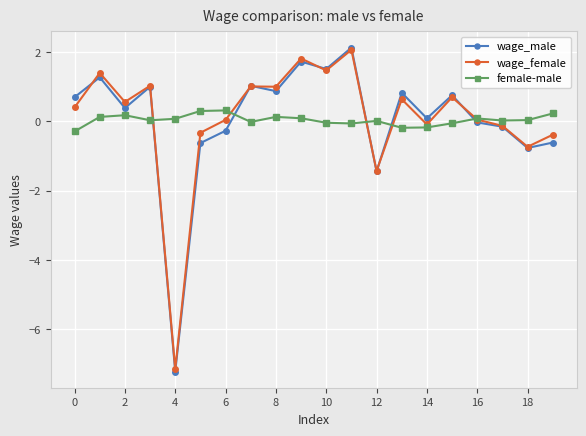

After their last crossing, which series has the higher values: wage_male or female-male?

female-male